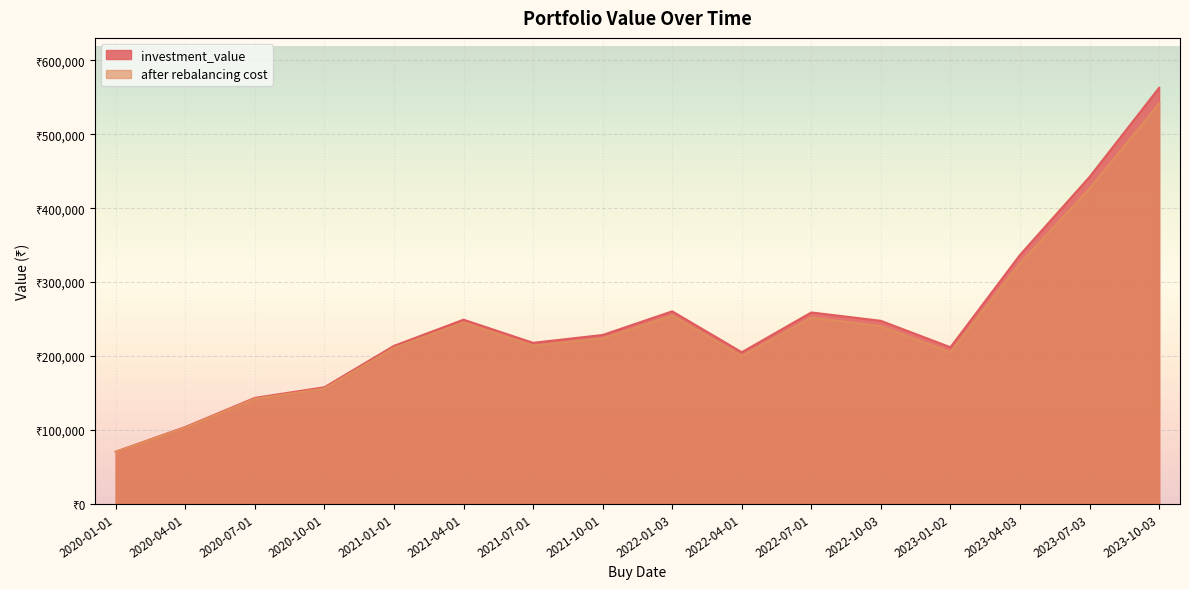

What is the label of the 16th point from the right?

2020-01-01